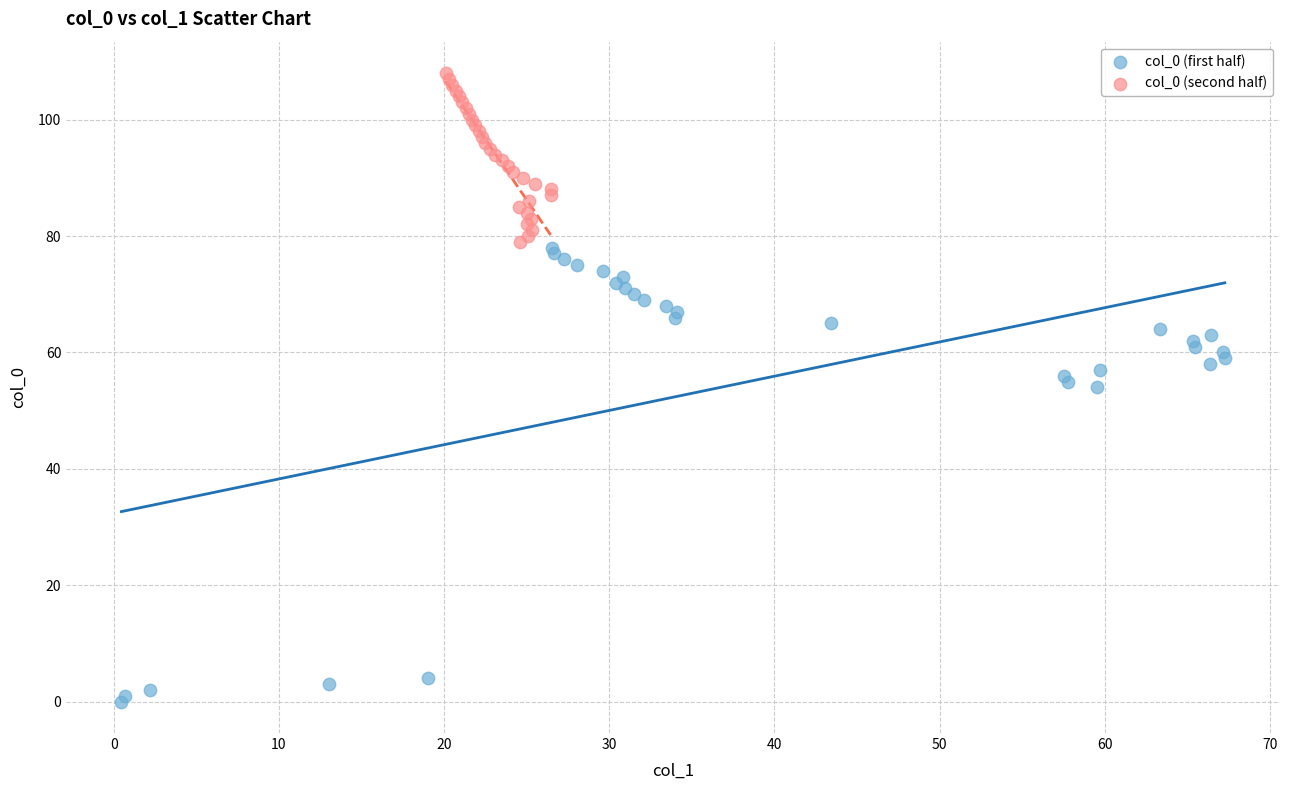

Which series contains the lowest Y value?

col_0 (first half)